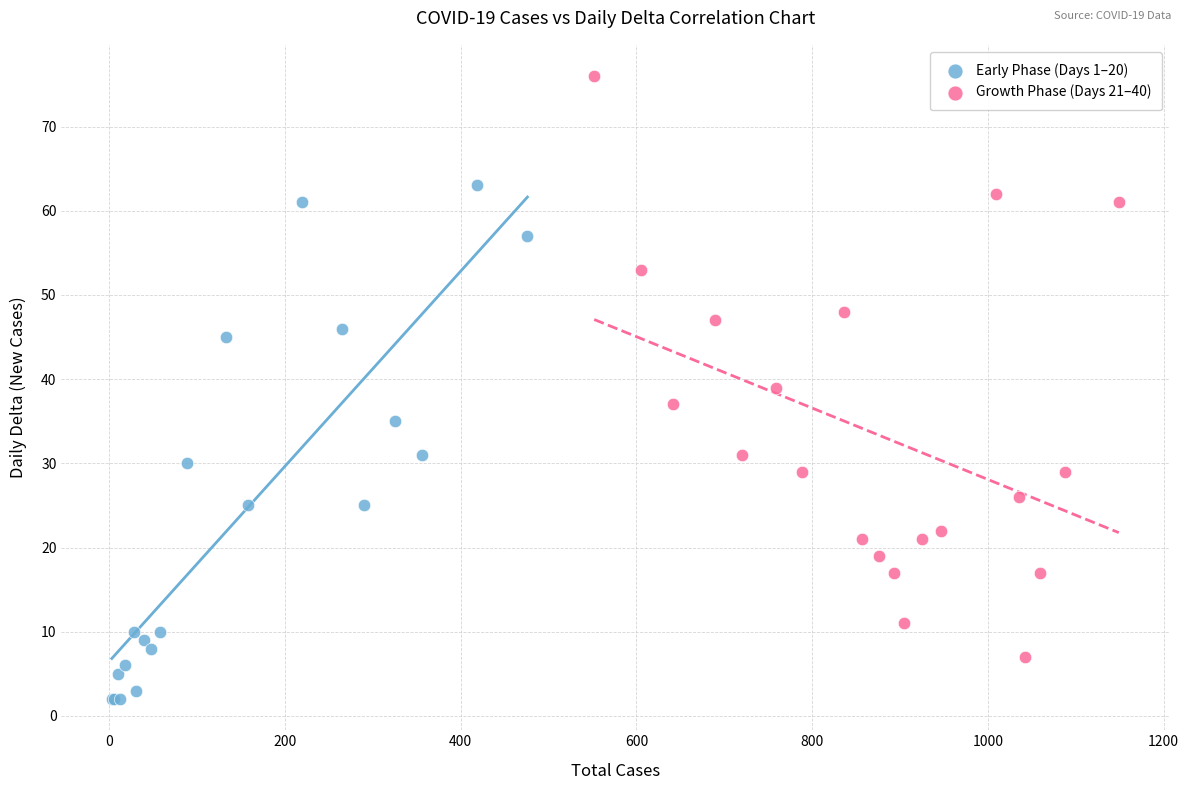

Which series reaches the minimum Y coordinate?

Early Phase (Days 1–20)